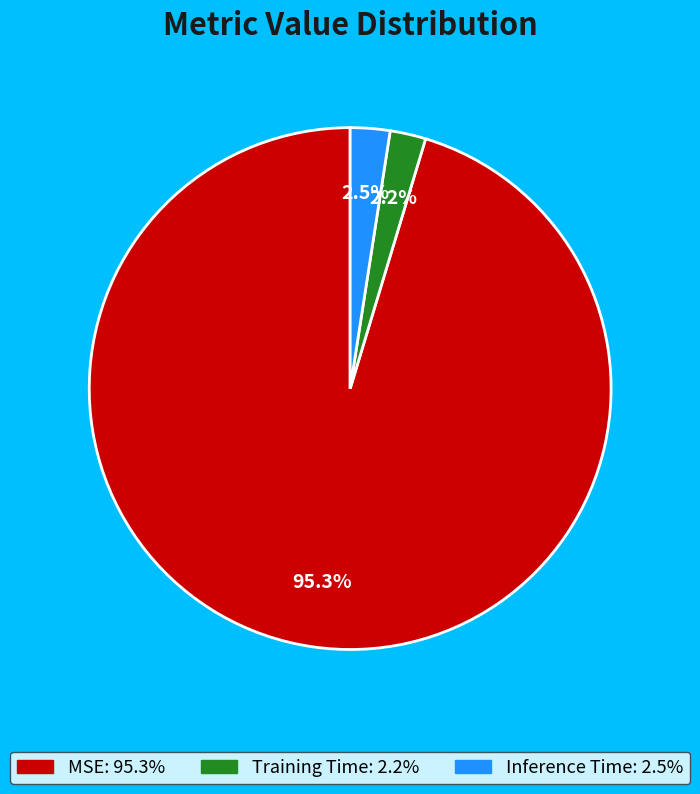

Which category has the biggest portion of the pie?

MSE